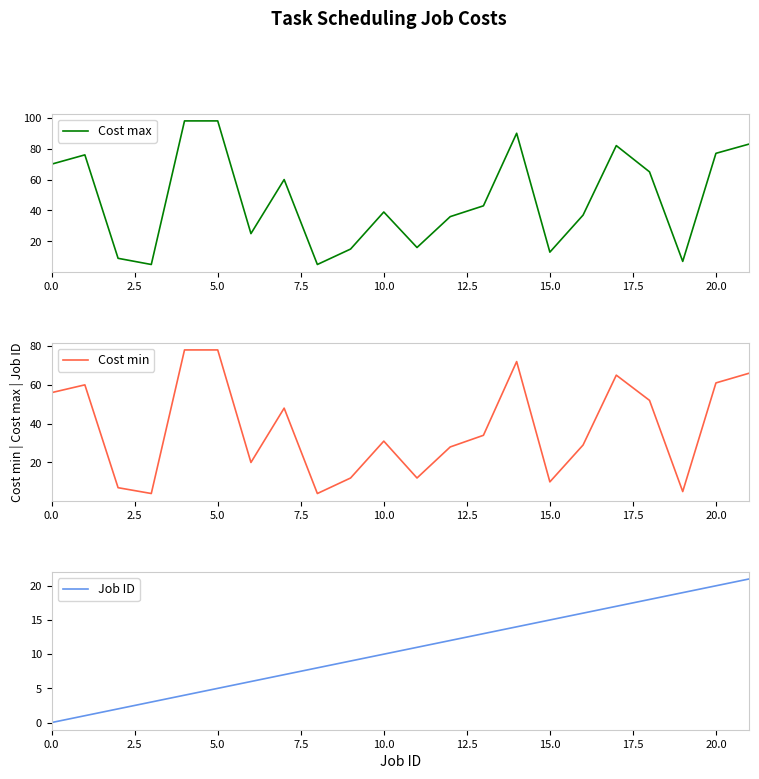

What is the value of the Cost min point at the 4th from the left?

4